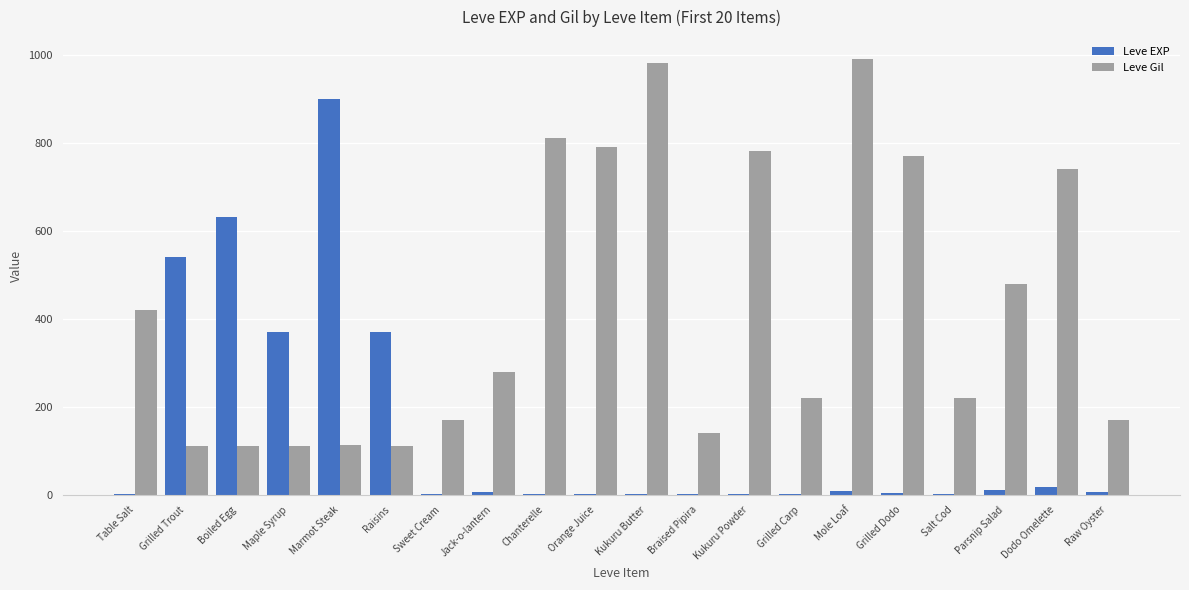

Which category has the highest value in the Leve EXP series?

Marmot Steak